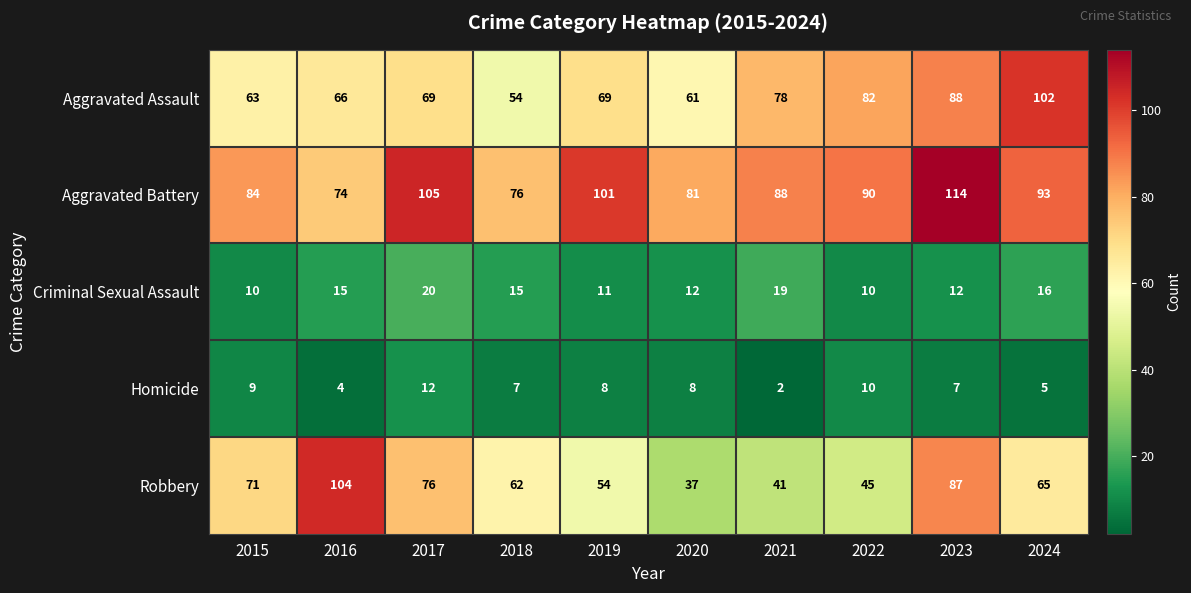

The Criminal Sexual Assault series shows 5 at 2019. True or false?

False